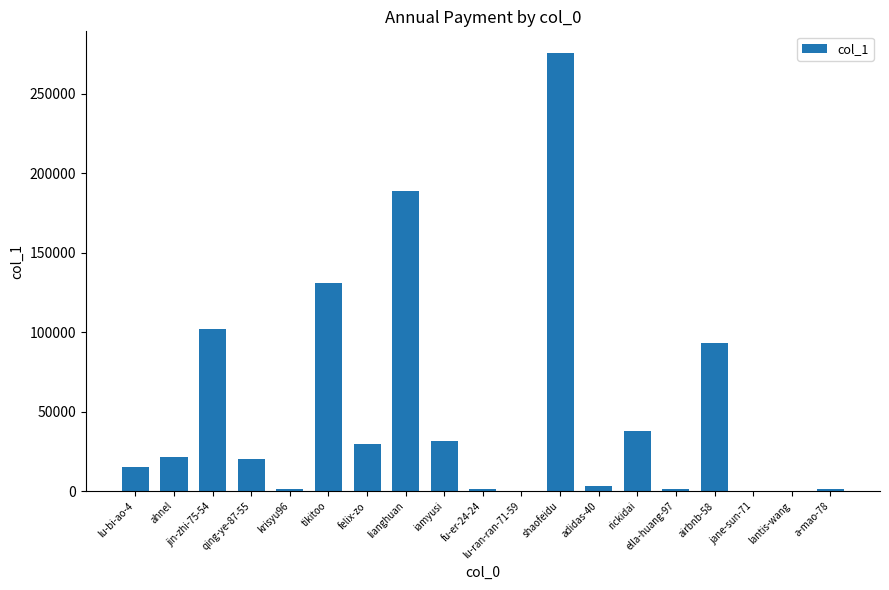

Where is the data nearest to the value 137807?

tikitoo